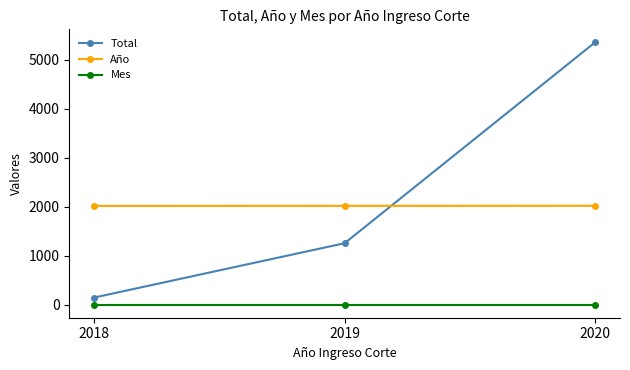

What is the total value across all series at 2019?

3277